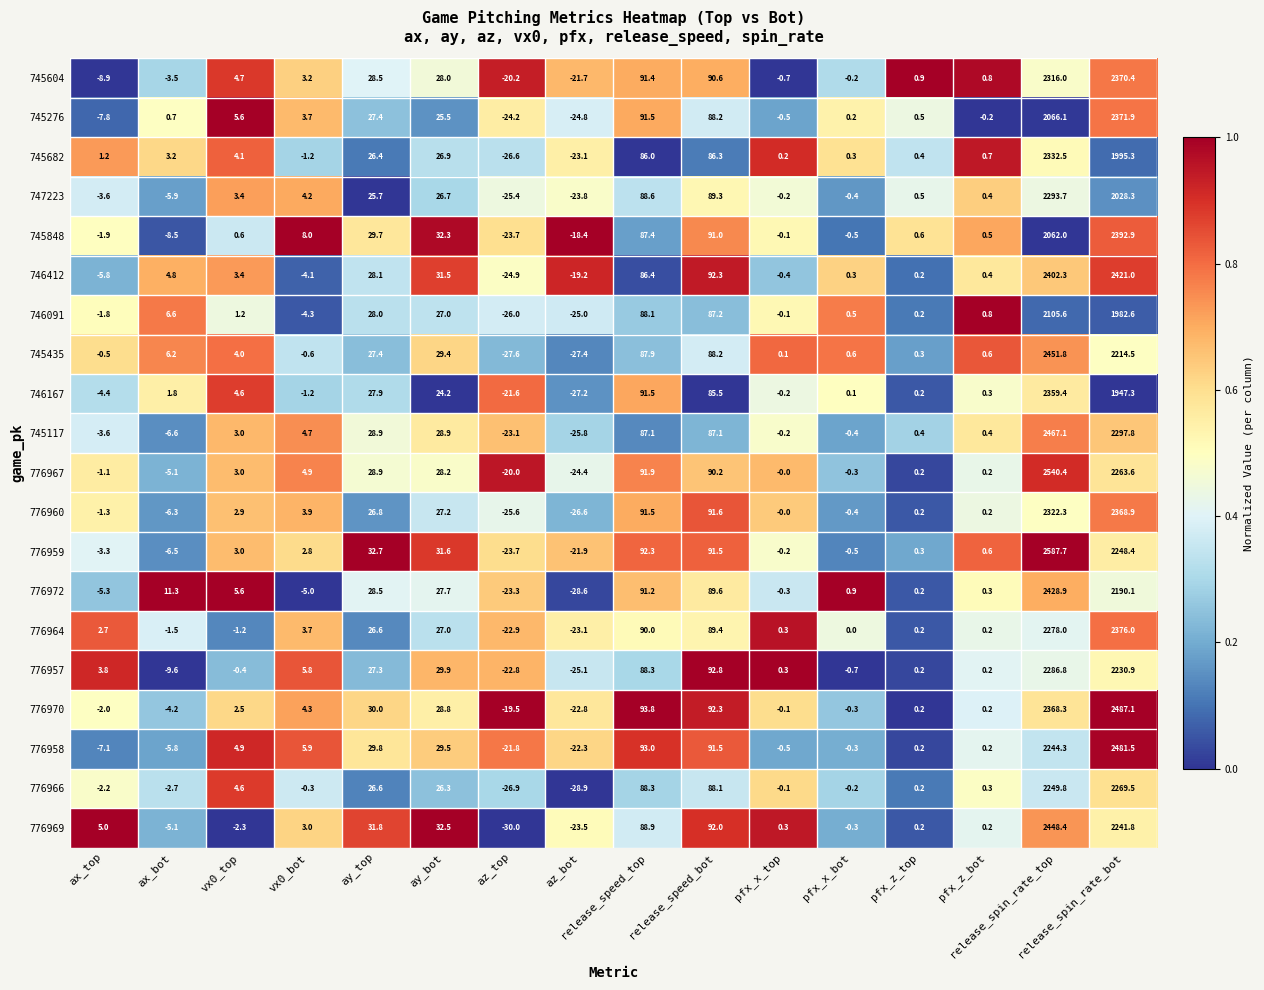

Which series changed the most between az_bot and pfx_z_bot?

776966